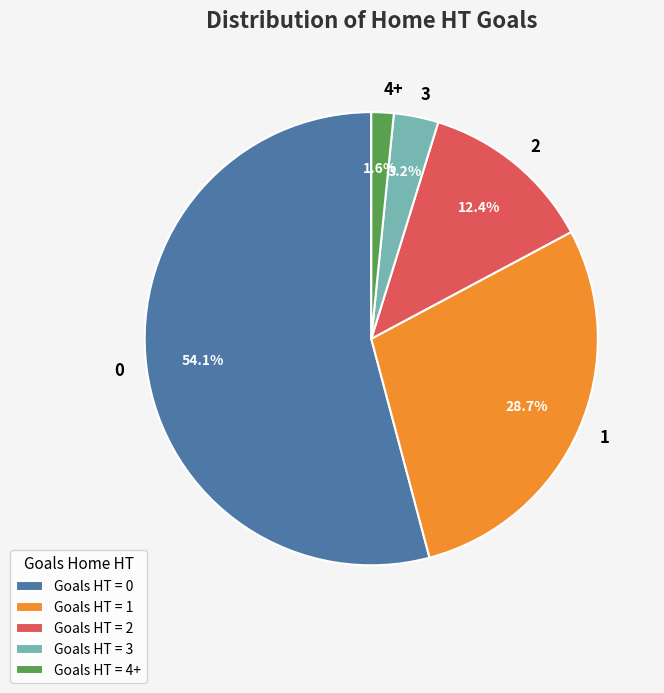

The 2 slice represents 24% of the pie. True or false?

False